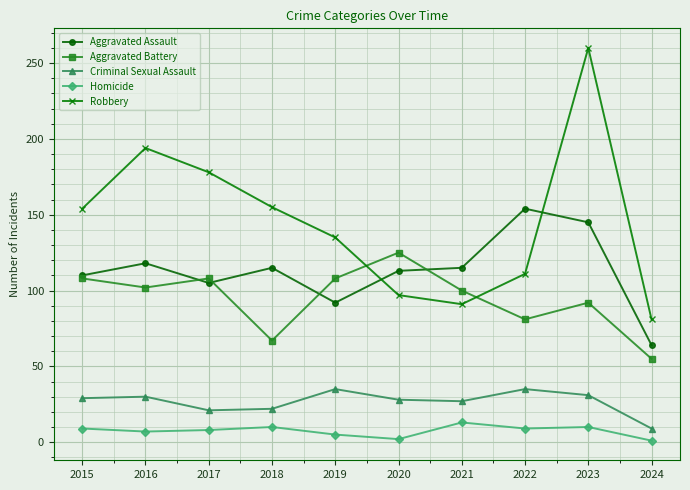

At how many categories does at least one series exceed 201?

1